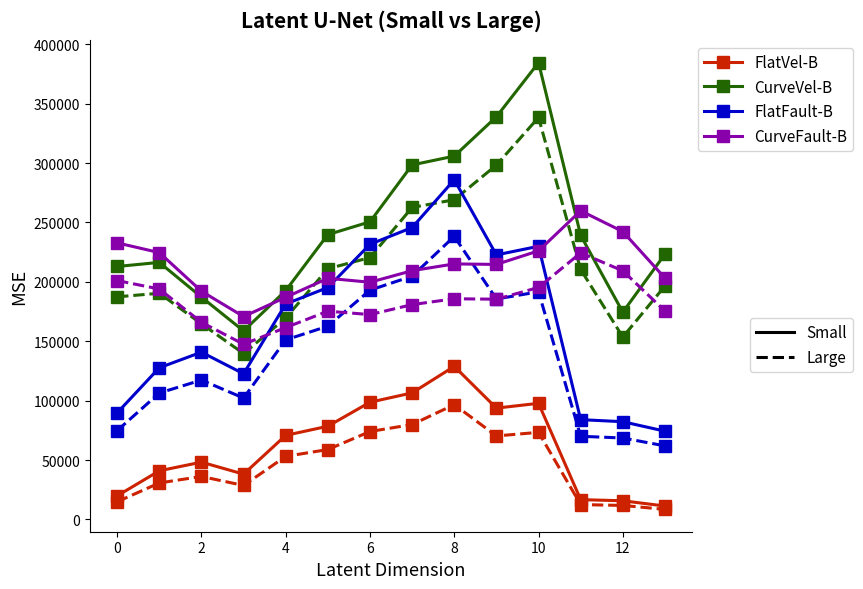

Is it true that FlatFault-B equals 165617.8 at 12?

False